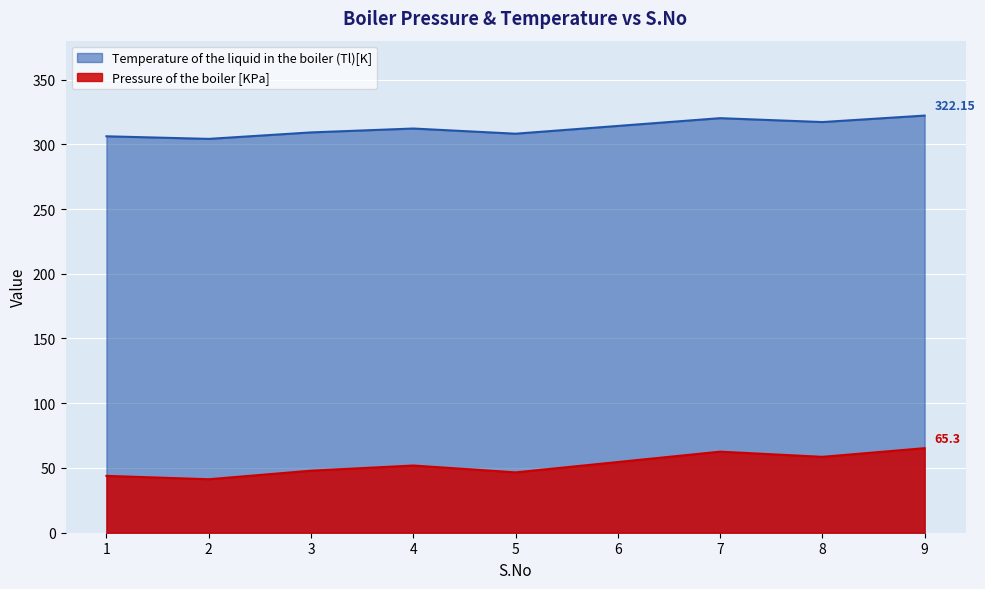

What is the highest value of the Temperature of the liquid in the boiler (Tl)[K] series?

322.1